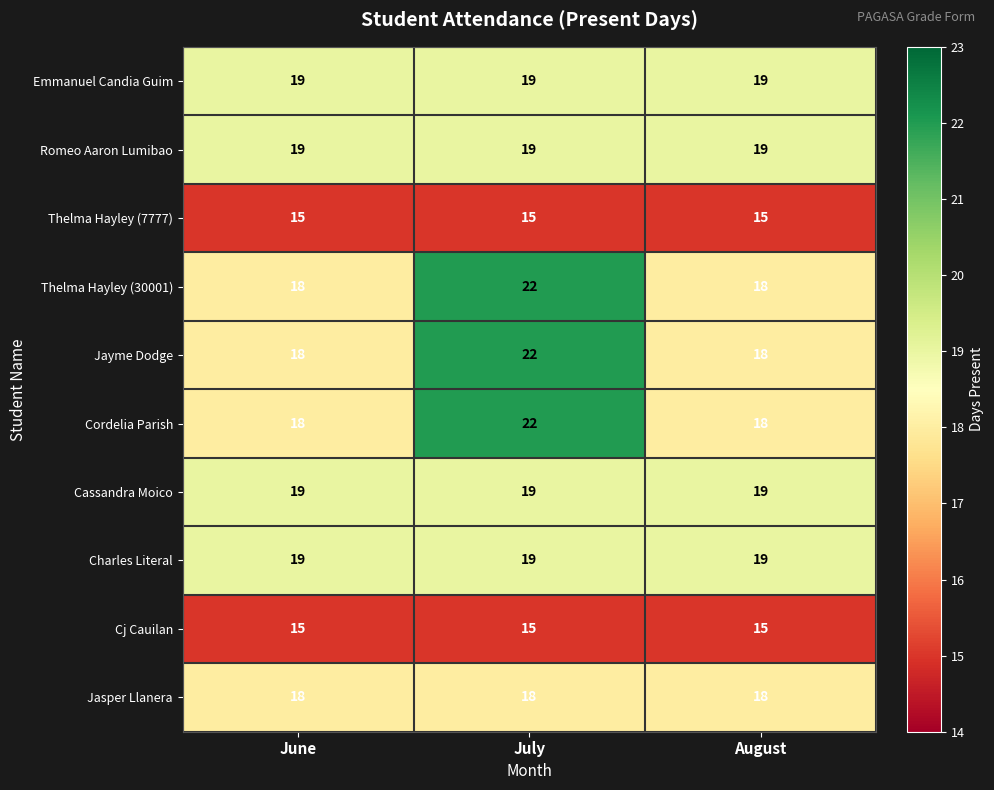

Count the number of categories in the chart.

3